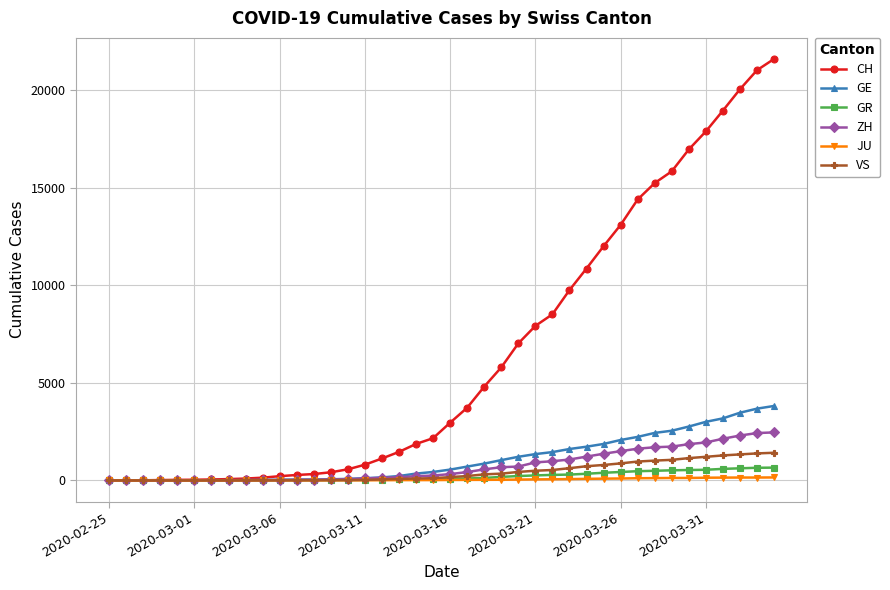

What is the maximum value for CH?

21593